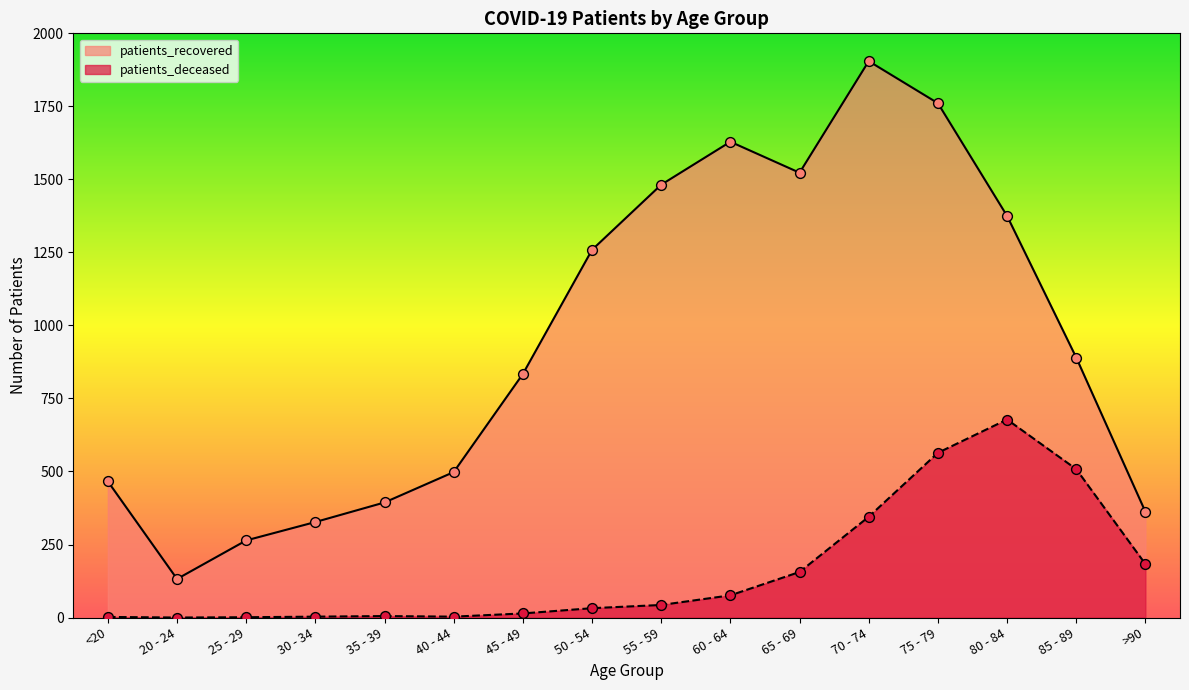

What are all the series names shown in the legend?

patients_recovered, patients_deceased